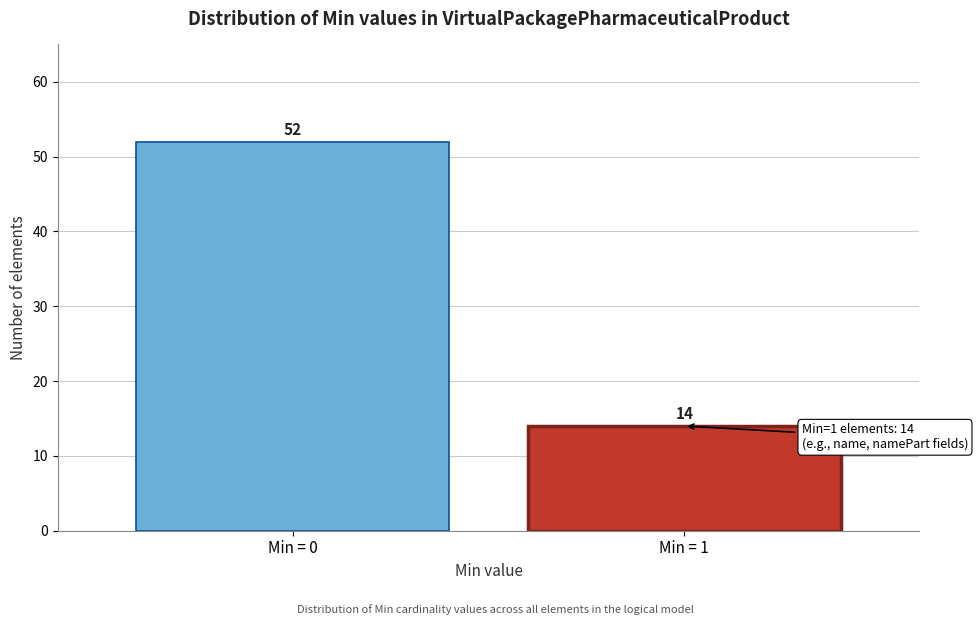

Reading left to right, list all the values displayed in this chart.

52	14